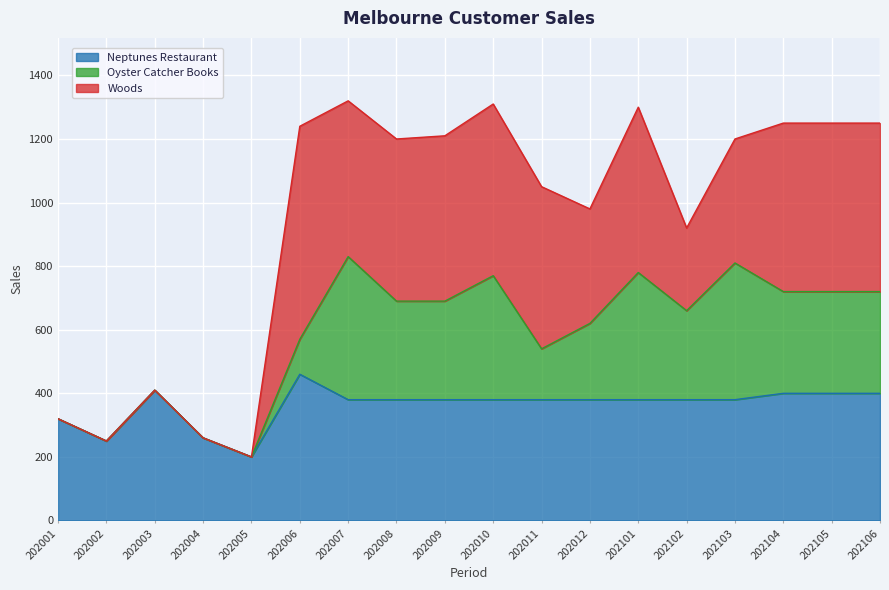

What is the difference between the highest and lowest values at 202007?

110